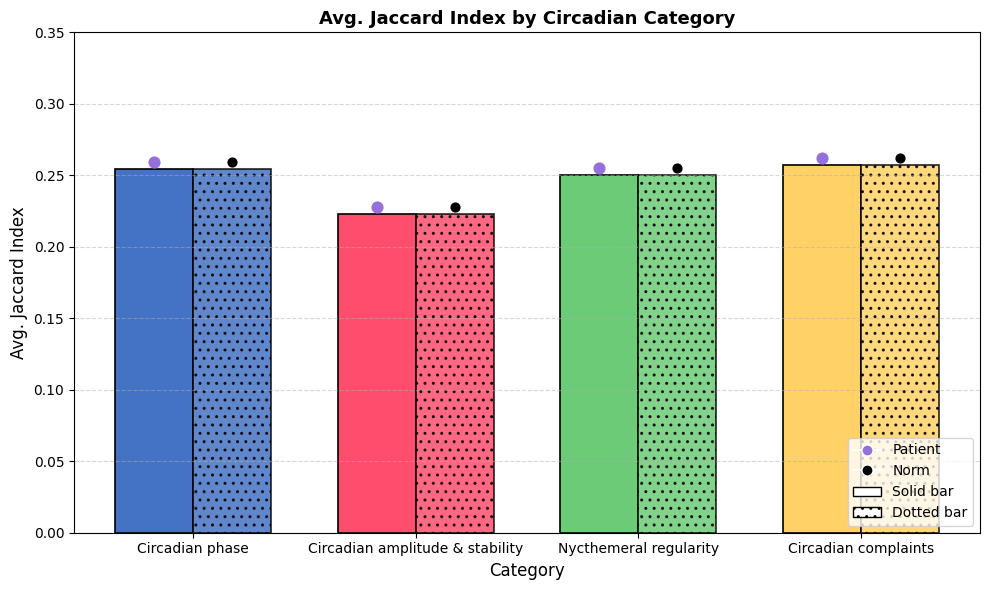

Is the value of Solid at Circadian complaints greater than the value of Dotted at Nycthemeral regularity?

Yes